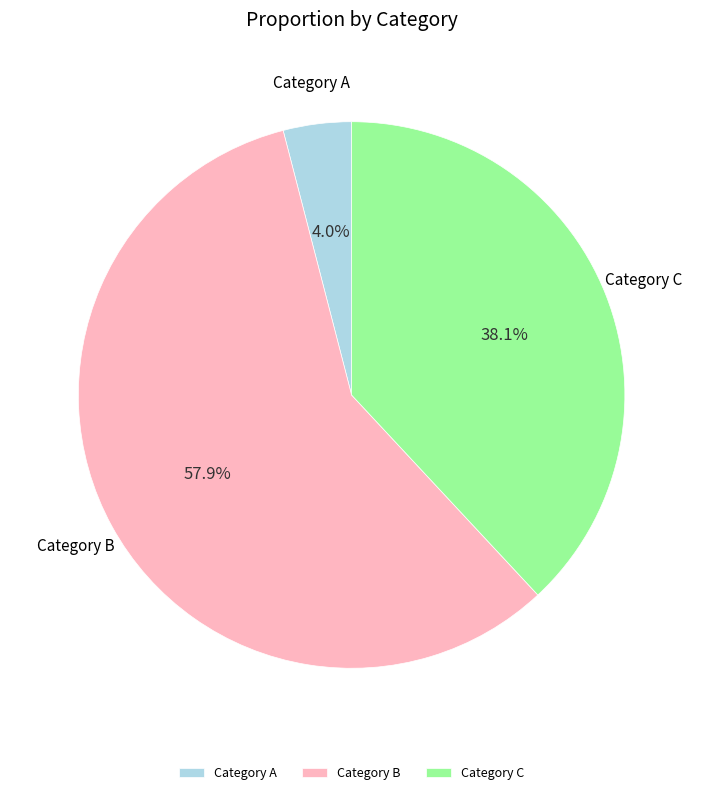

To the nearest percent, what is the average slice percentage?

33%